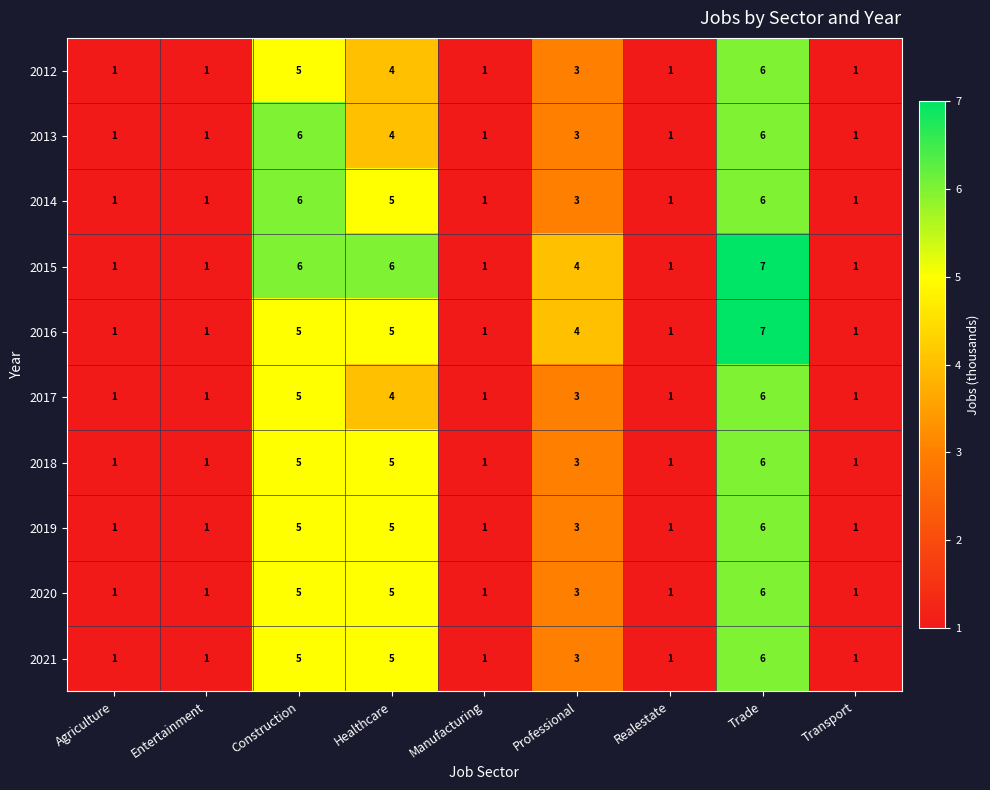

Which series has the largest total across all categories?

2015